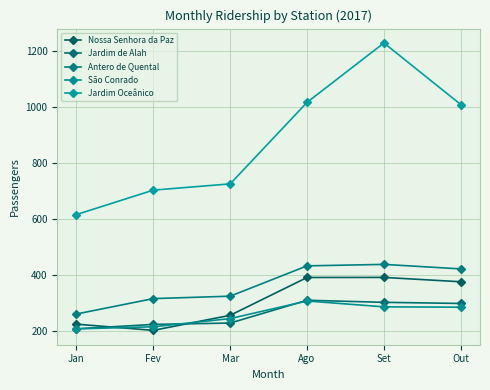

How many data points in Jardim de Alah are less than 297?

3